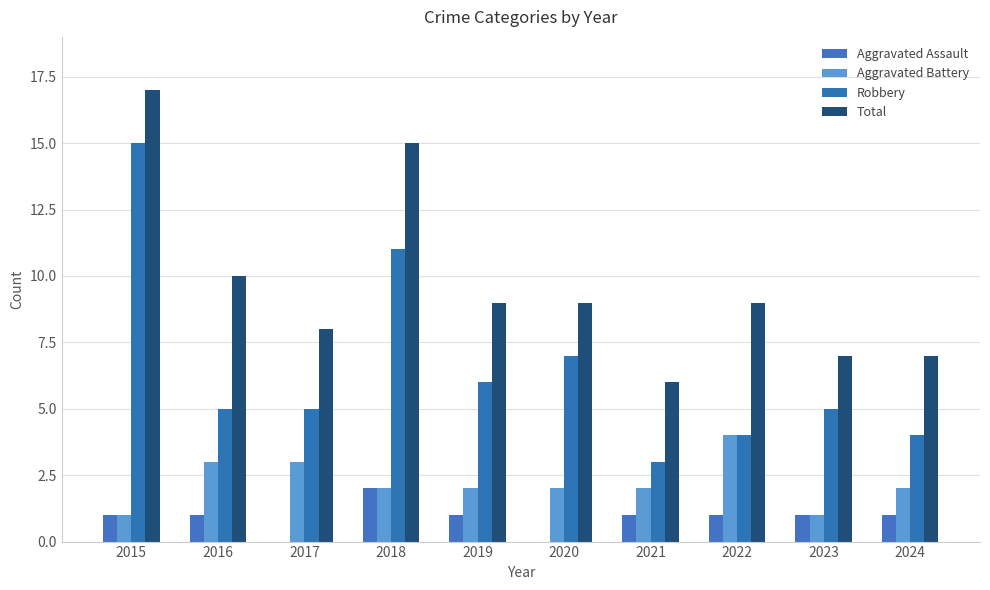

At which label does Total first exceed 9?

2015